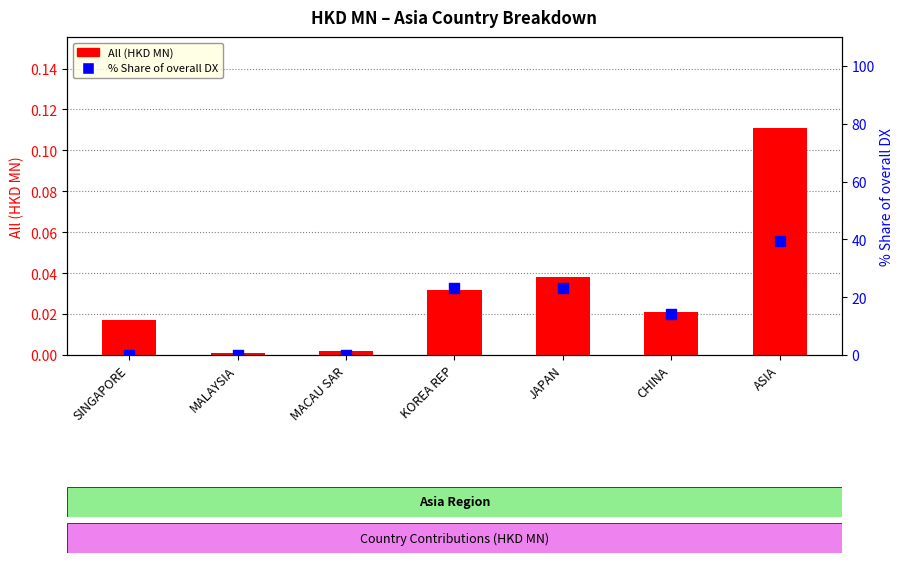

What are all the series names shown in the legend?

All (HKD MN), % Share of overall DX